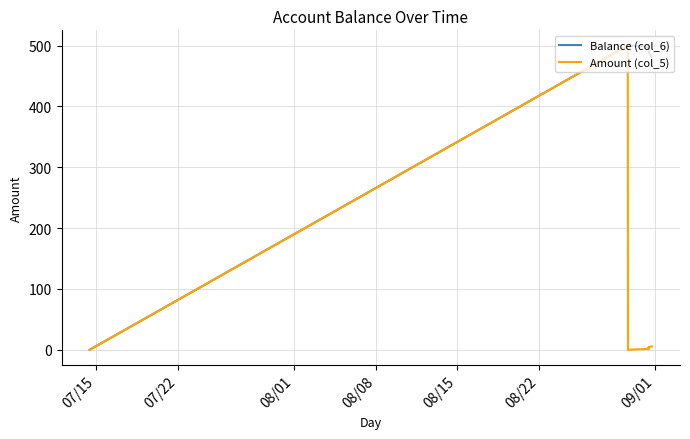

Which series has the largest total across all categories?

Balance (col_6)